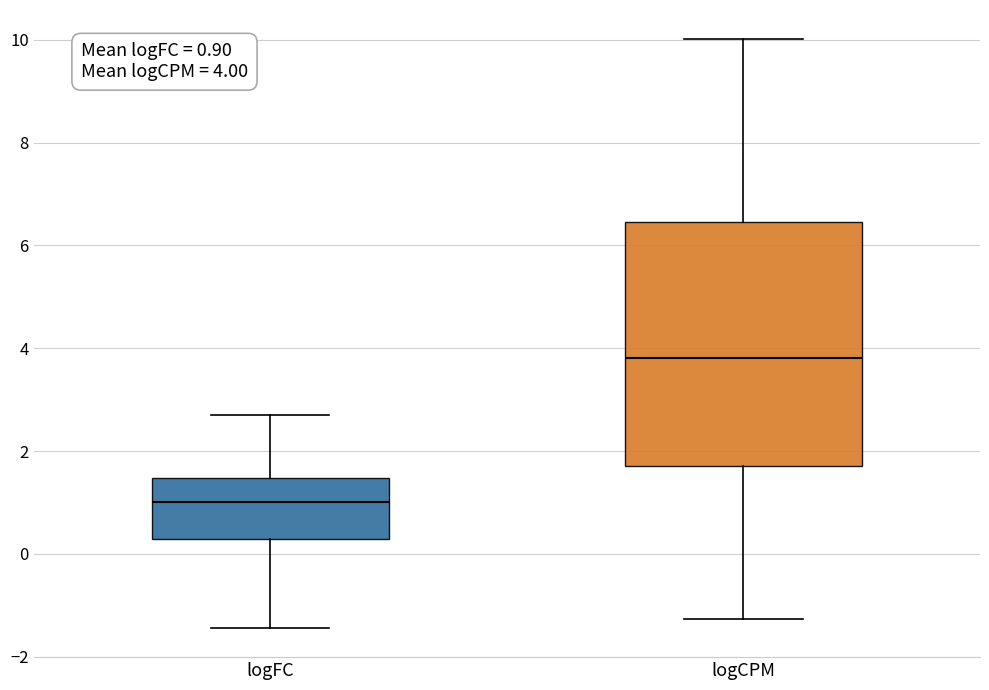

Comparing the boxes themselves (not the whiskers), which one is the tallest?

logCPM